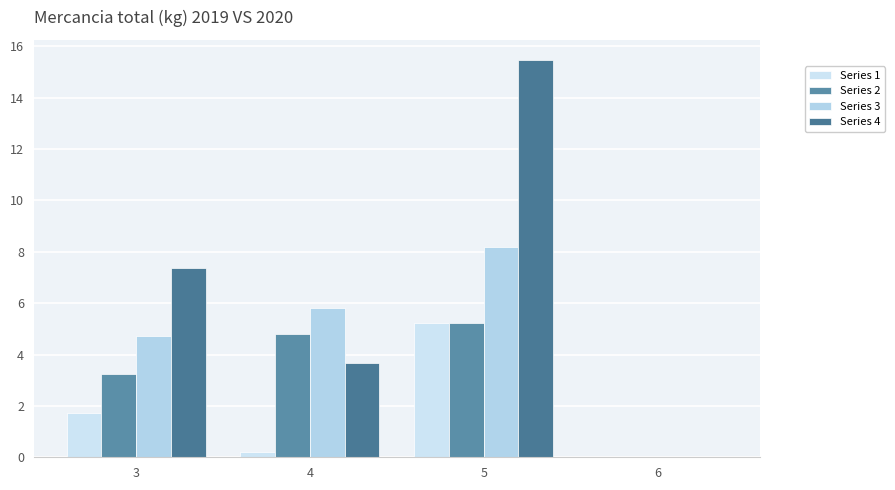

Which series has the largest total across all categories?

Series 4